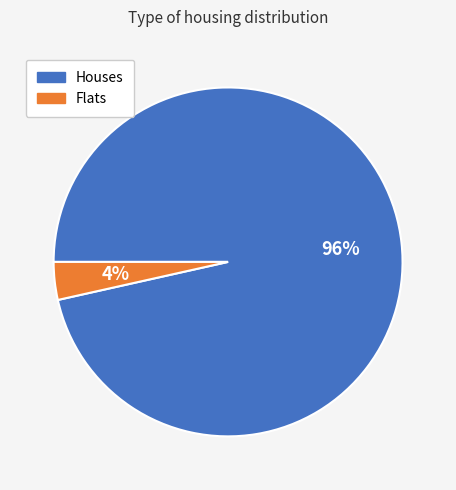

Is there any slice that represents more than half of the pie?

Yes